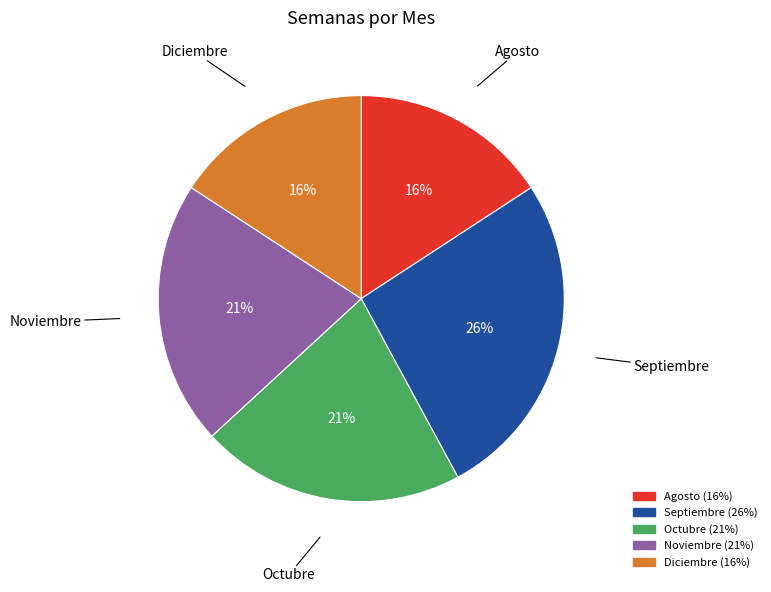

Which slice is the largest?

Septiembre